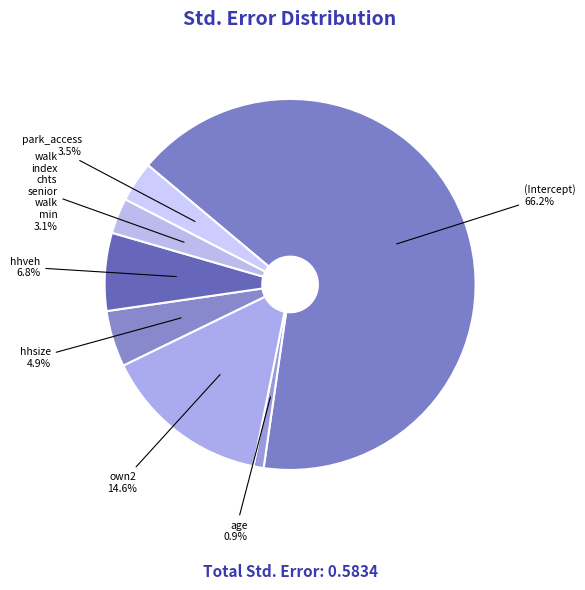

Is there a majority slice in this chart?

Yes